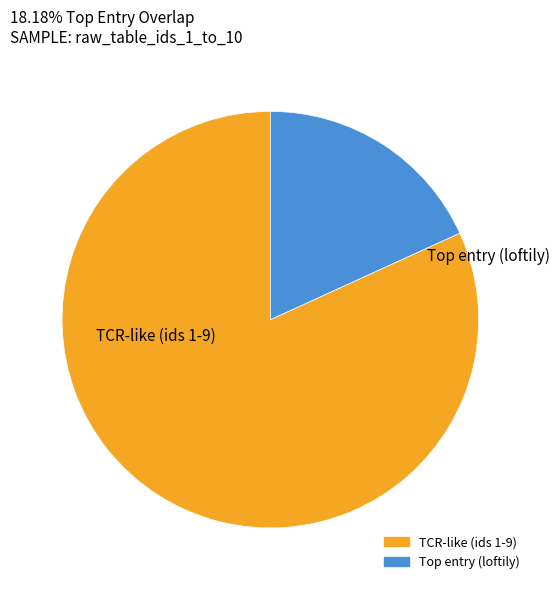

Is there a majority slice in this chart?

Yes